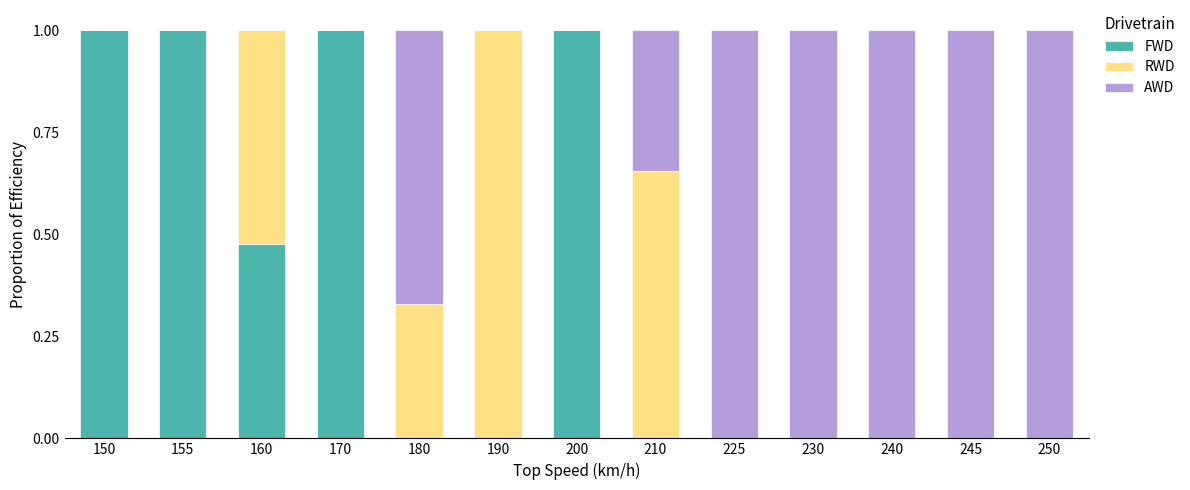

The value of FWD at 240 is 0.0. True or false?

True